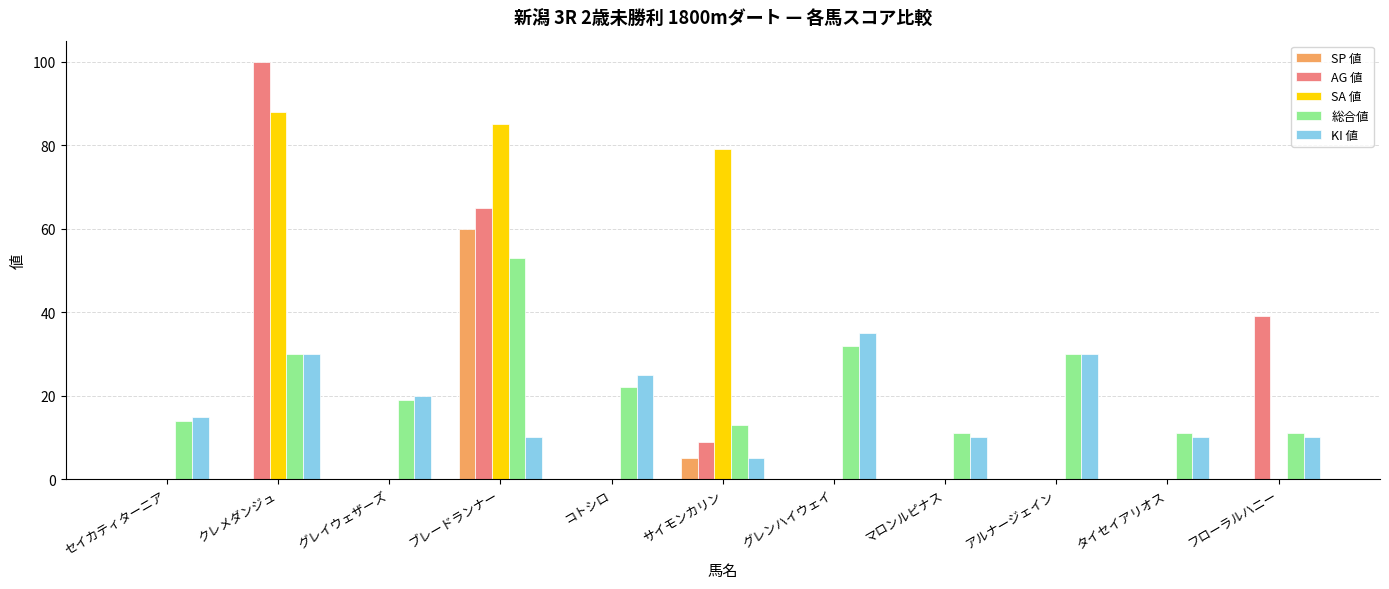

What is the sum of all KI 値 values?

200